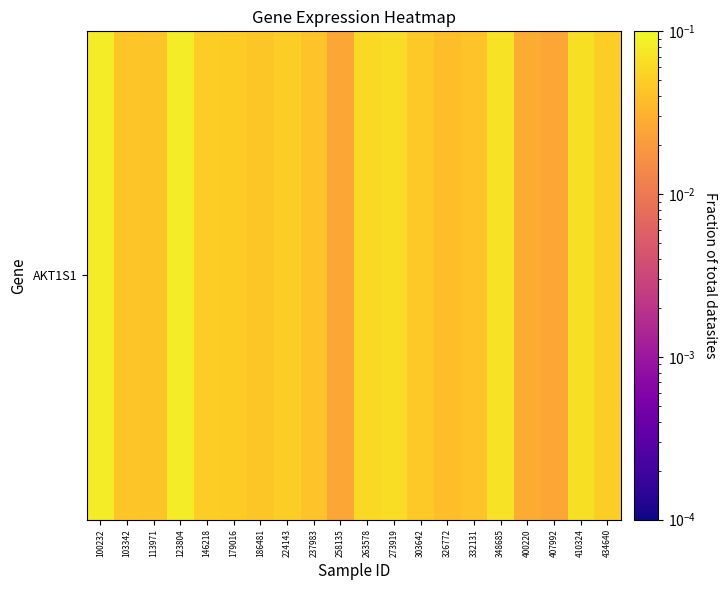

True or false: the data shows 0.1 at 100232.

True